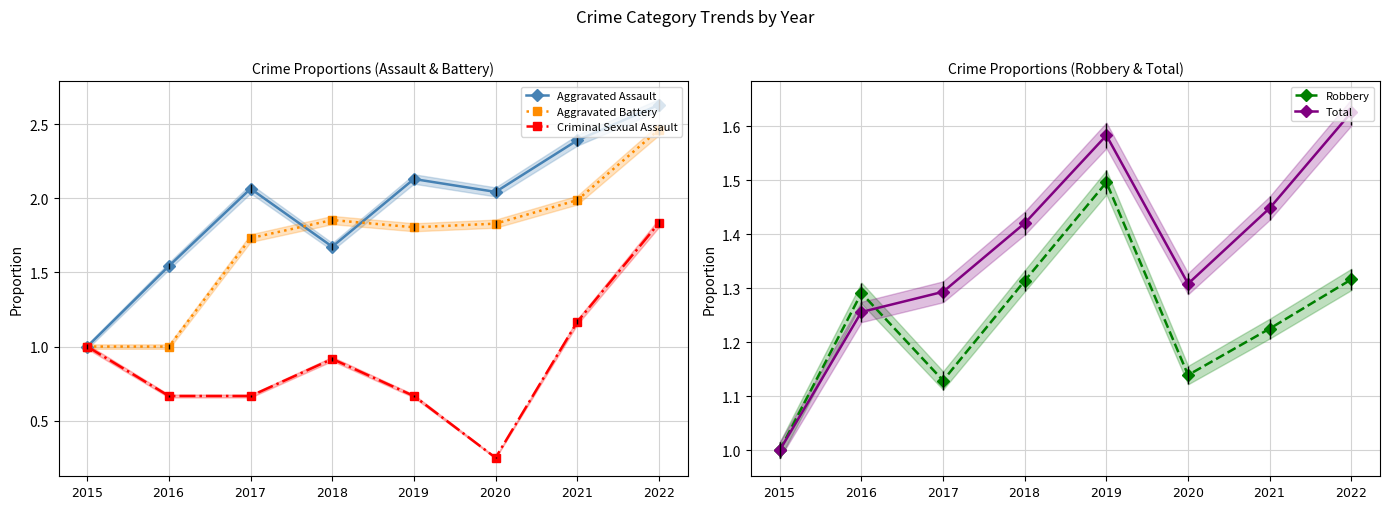

Rank the series by their maximum value, from lowest to highest.

Robbery, Total, Criminal Sexual Assault, Aggravated Battery, Aggravated Assault